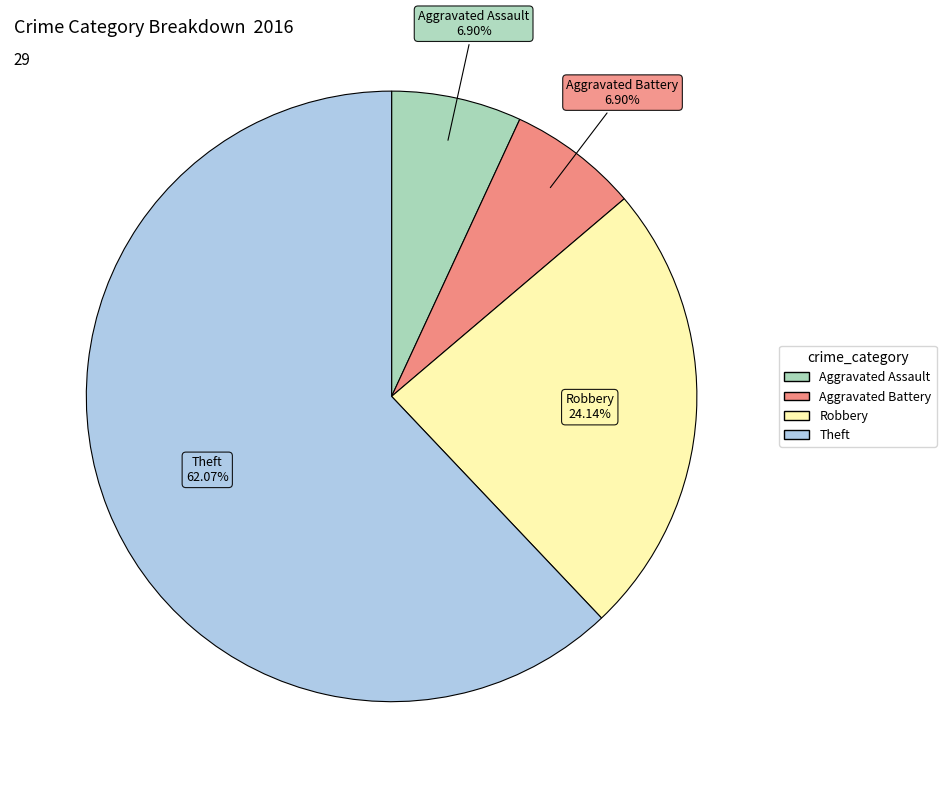

Approximately how many times larger is the value at Robbery compared to Aggravated Assault?

3.5